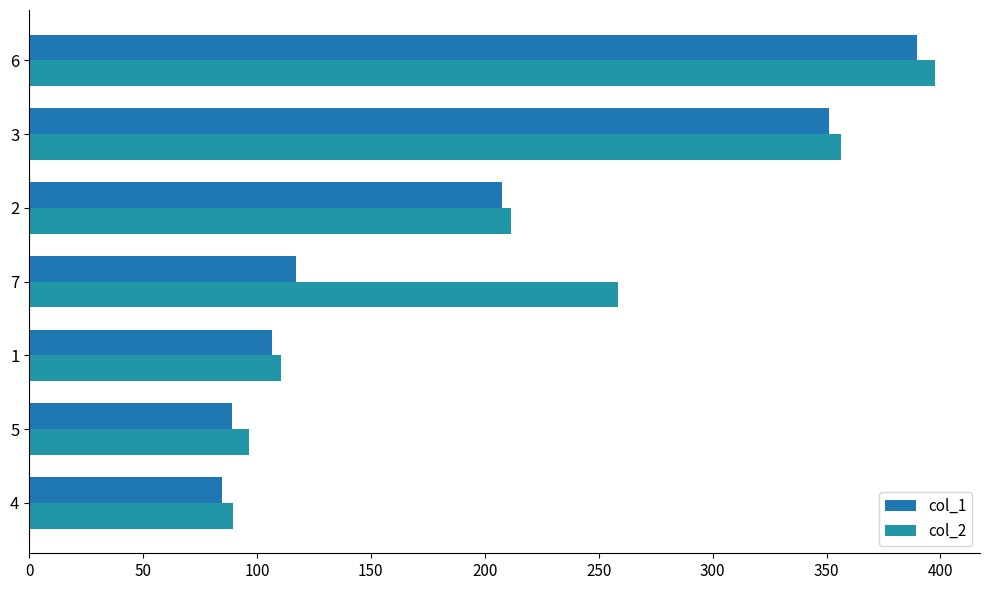

How many values in the col_2 series are below 211?

3